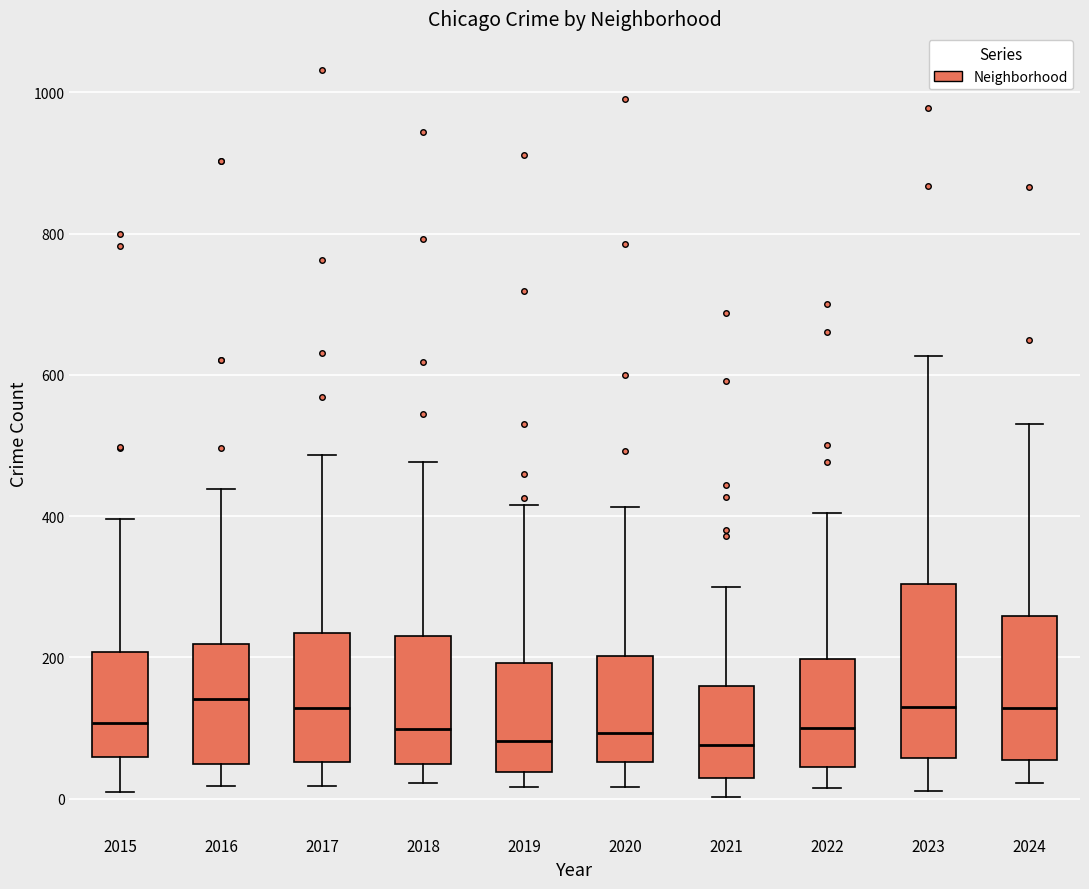

Which box is the tallest, from its lower edge to its upper edge?

2023